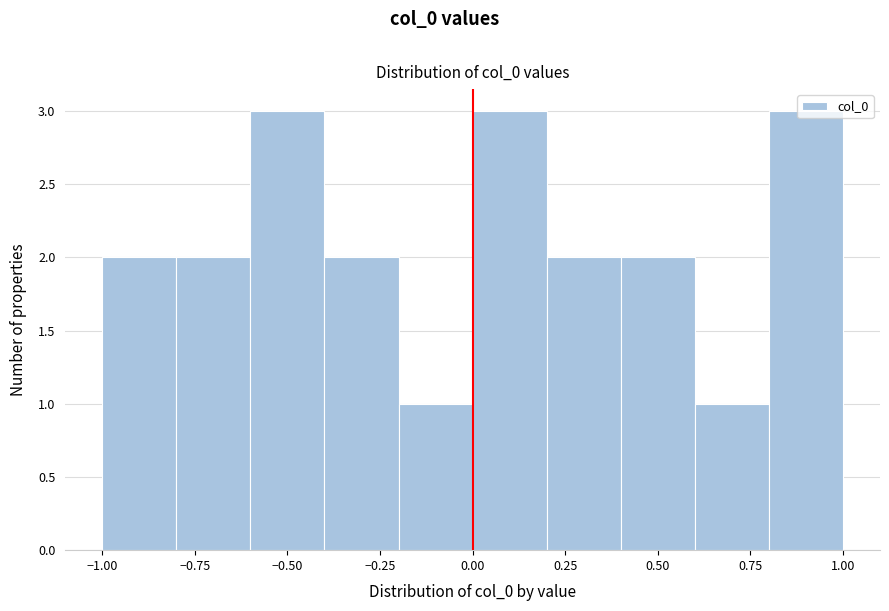

What is the height of the bar covering -0.6 to -0.4 on the x-axis? The values are not printed on the chart, so give them approximately, as read against the axis.

3